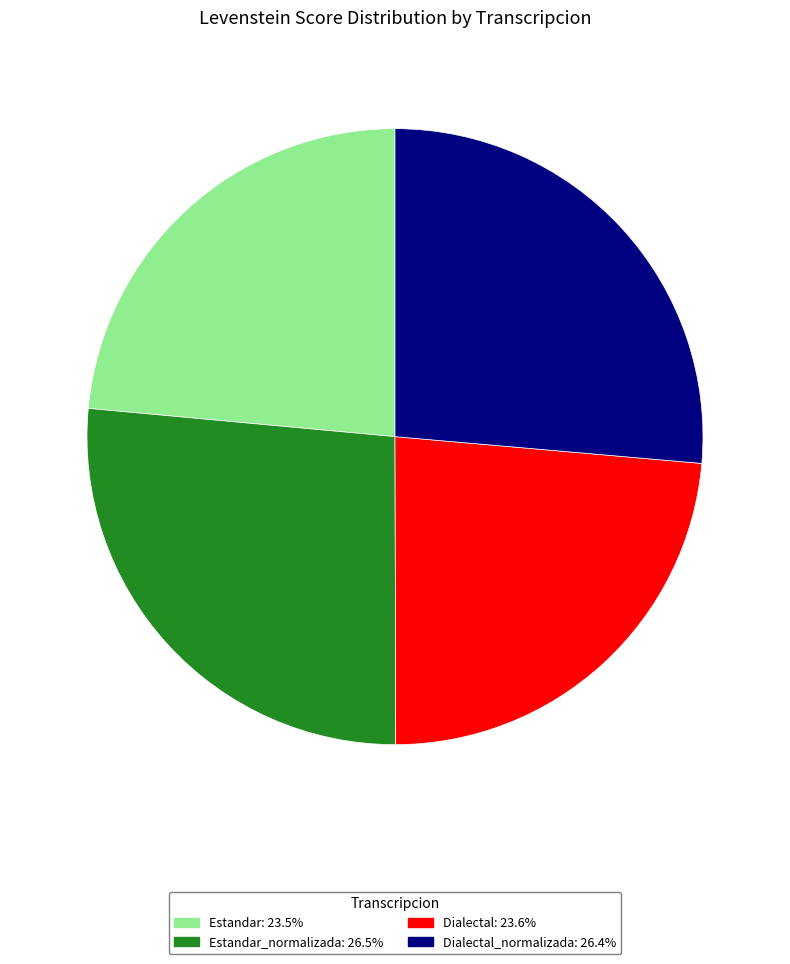

Does any single category account for the majority?

No